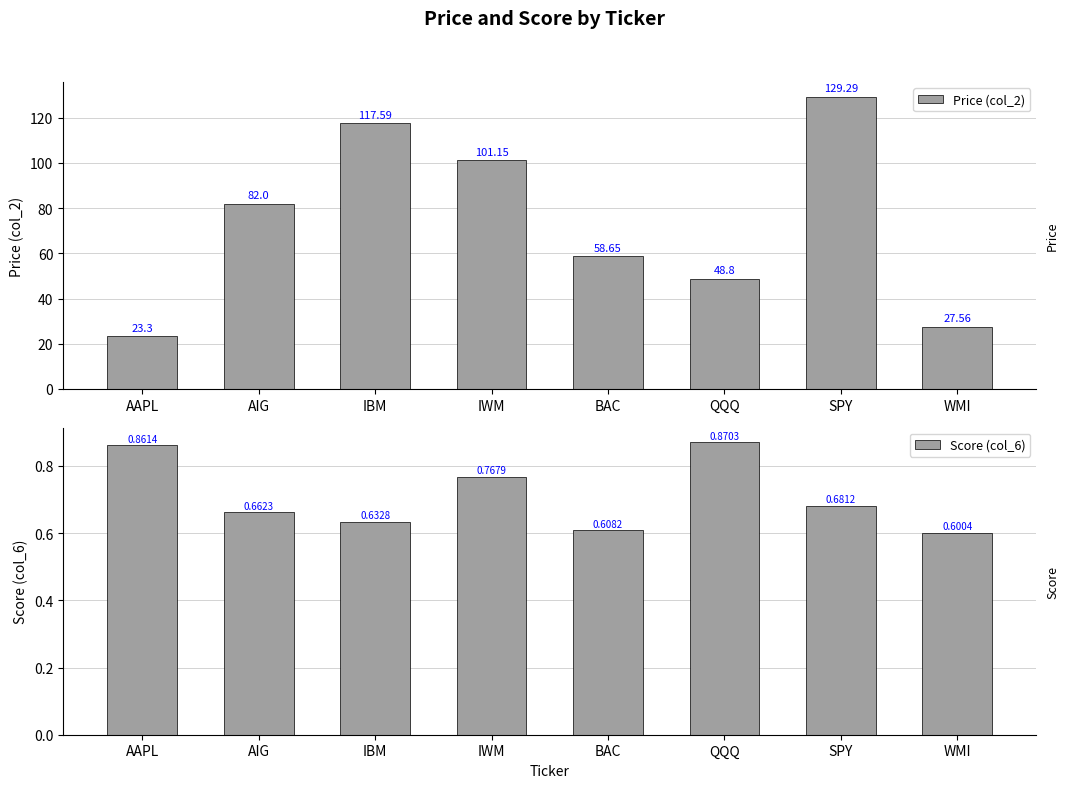

What is the value of the Price (col_2) bar at the 6th from the left?

48.8